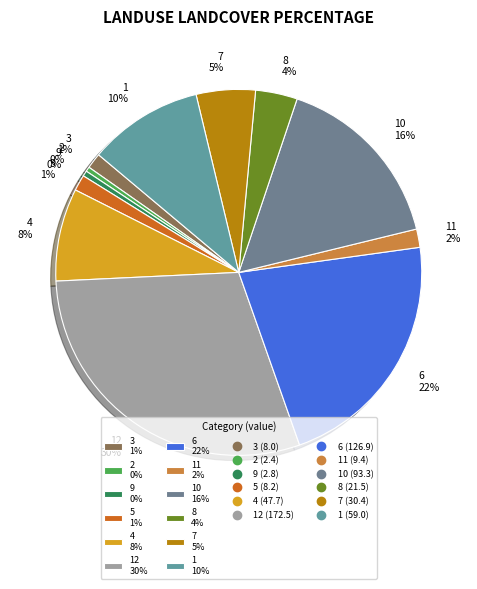

Do 4 8% and 7 5% together represent more than half of the pie?

No